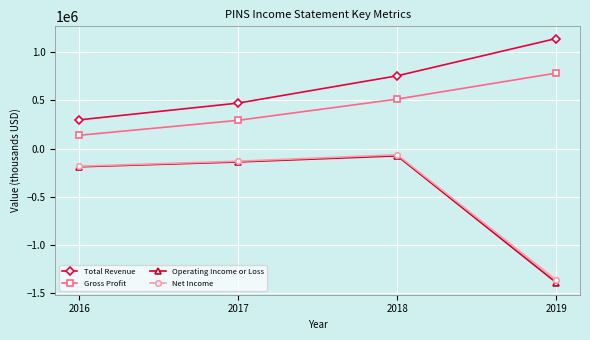

Between 2016 and 2019, which series saw the biggest shift?

Operating Income or Loss